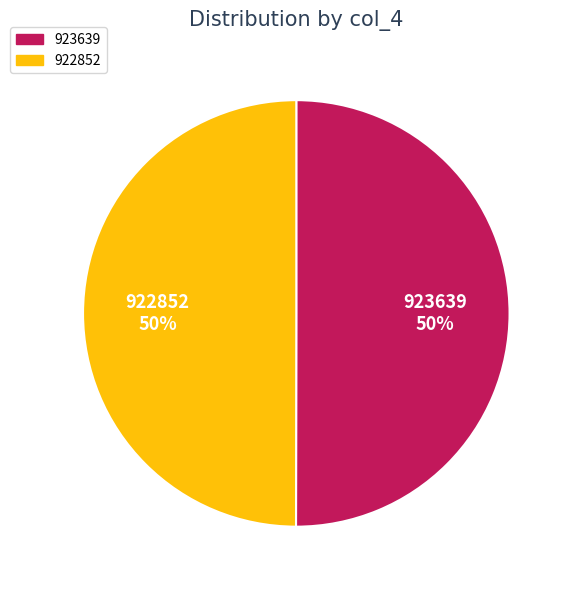

What is the ratio of the value at 923639 to the value at 922852?

1.0